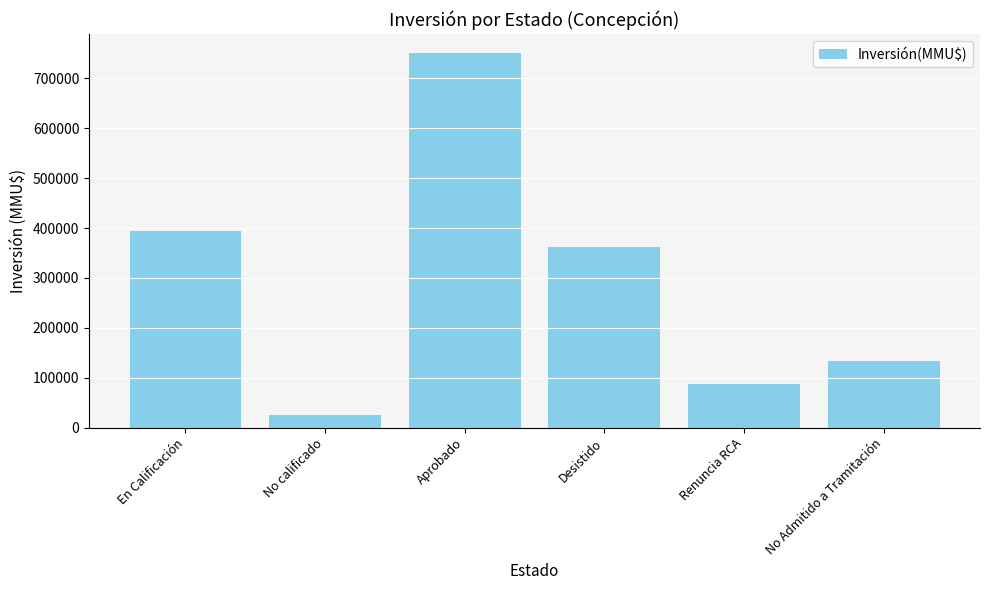

Which category has the lowest value across all series?

No calificado